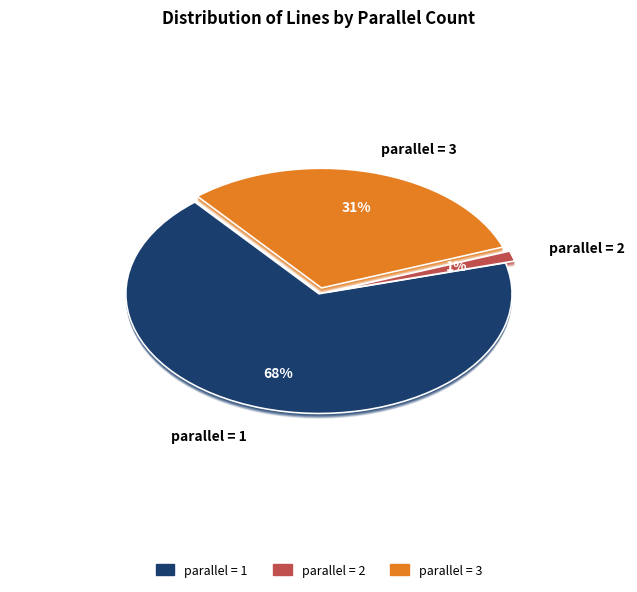

Do parallel=1 and parallel=2 together represent more than half of the pie?

Yes